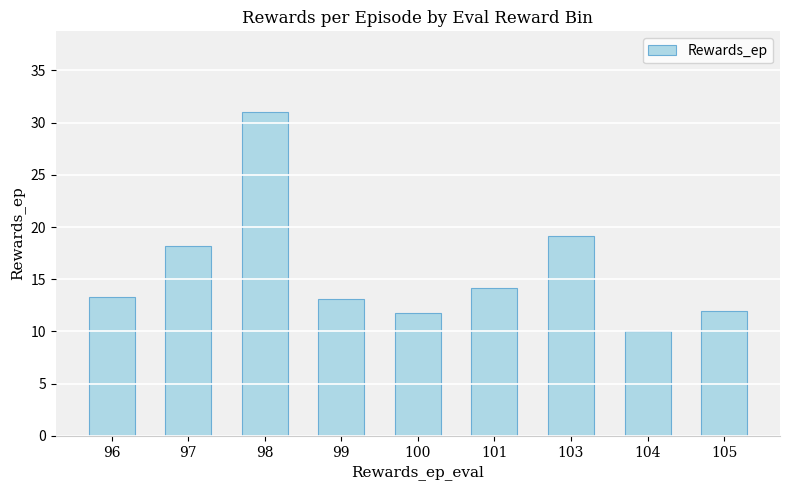

At which category does the chart reach its peak across all series?

98